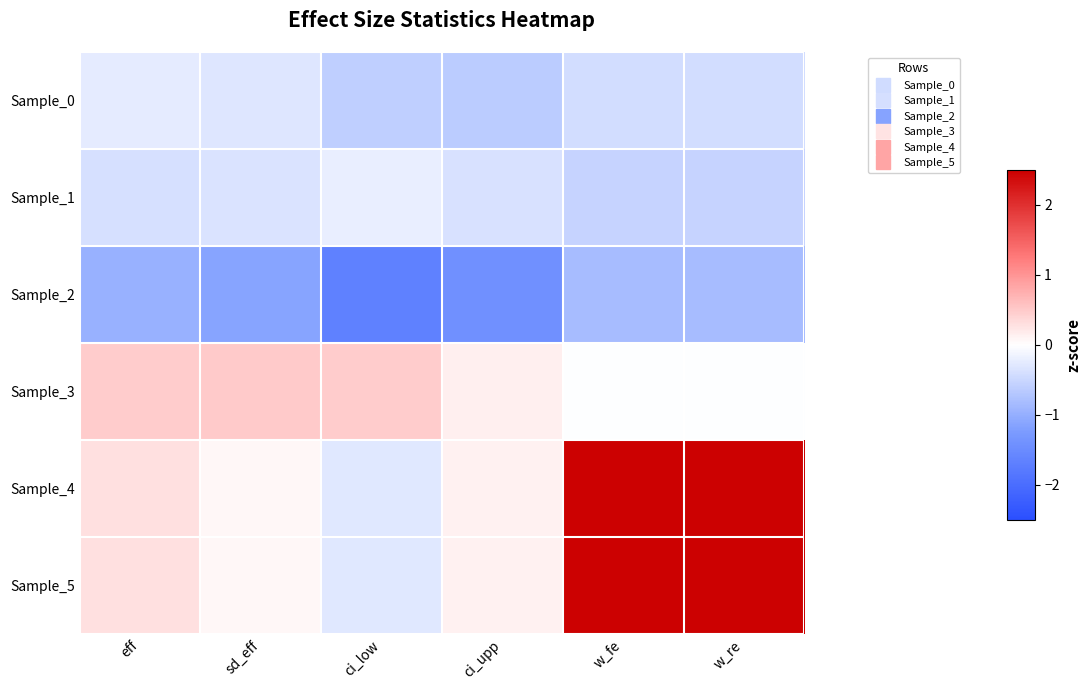

Reading left to right, list all the values displayed in this chart.

Sample_0: eff=-0.2	sd_eff=-0.3	ci_low=-0.6	ci_upp=-0.6	w_fe=-0.4	w_re=-0.4
Sample_1: eff=-0.4	sd_eff=-0.3	ci_low=-0.2	ci_upp=-0.4	w_fe=-0.5	w_re=-0.5
Sample_2: eff=-1.0	sd_eff=-1.1	ci_low=-1.7	ci_upp=-1.4	w_fe=-0.8	w_re=-0.8
Sample_3: eff=0.5	sd_eff=0.5	ci_low=0.5	ci_upp=0.1	w_fe=-0.0	w_re=-0.0
Sample_4: eff=0.3	sd_eff=0.1	ci_low=-0.3	ci_upp=0.1	w_fe=2.5	w_re=2.5
Sample_5: eff=0.3	sd_eff=0.1	ci_low=-0.3	ci_upp=0.1	w_fe=2.5	w_re=2.5